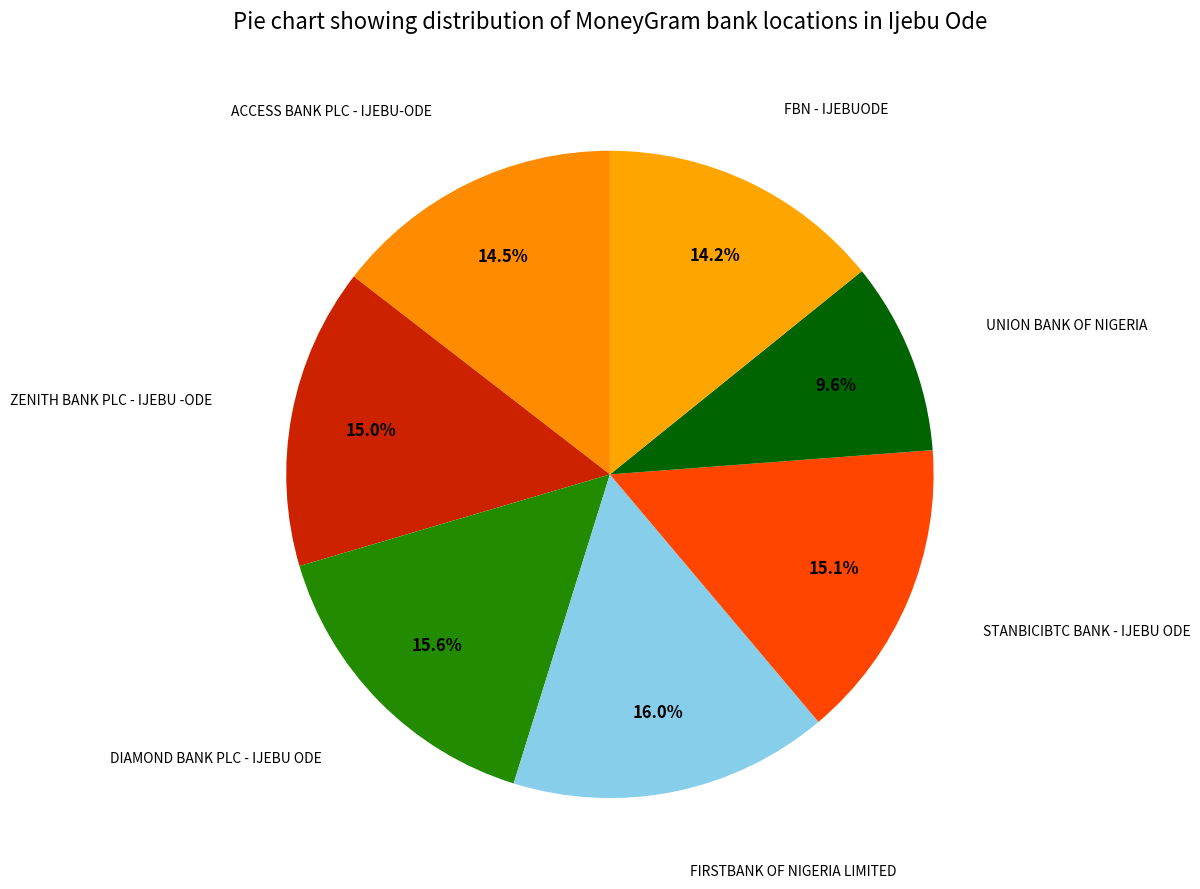

Which slice is the smallest?

UNION BANK OF NIGERIA